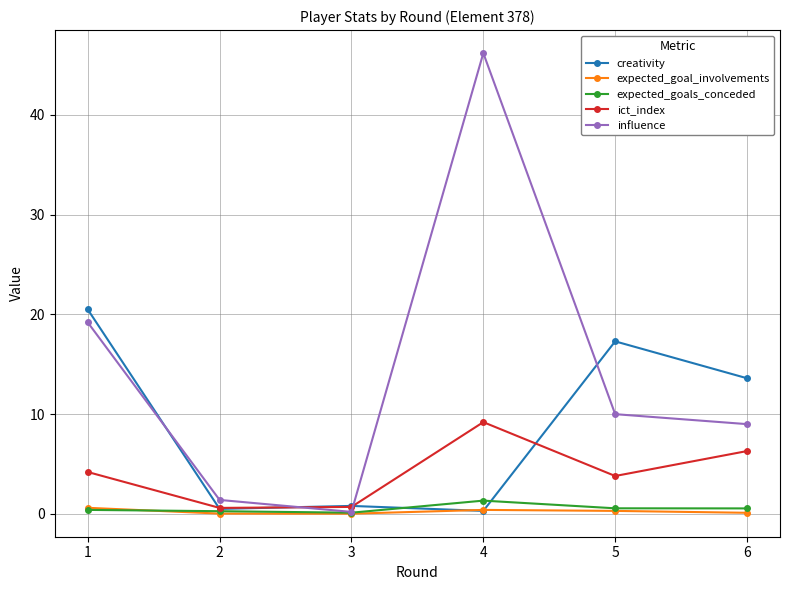

The influence series shows 10.0 at 5. True or false?

True